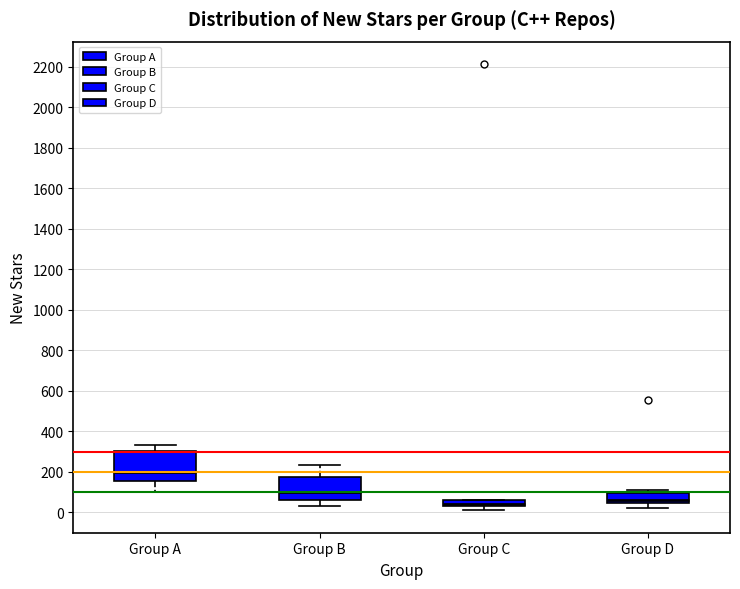

Which box is the tallest, from its lower edge to its upper edge?

Group A